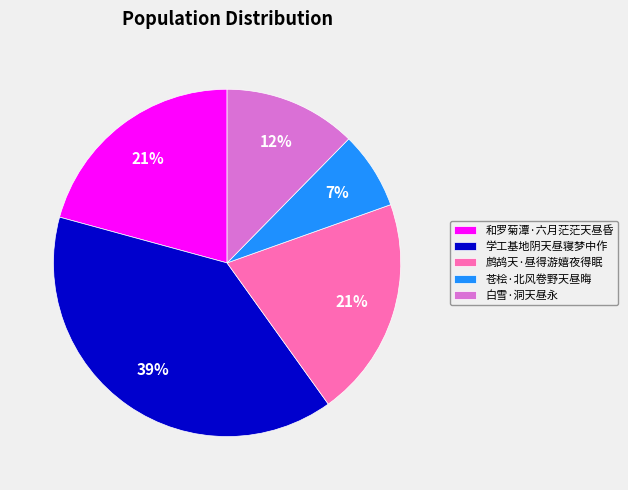

How many segments does this pie chart have?

5